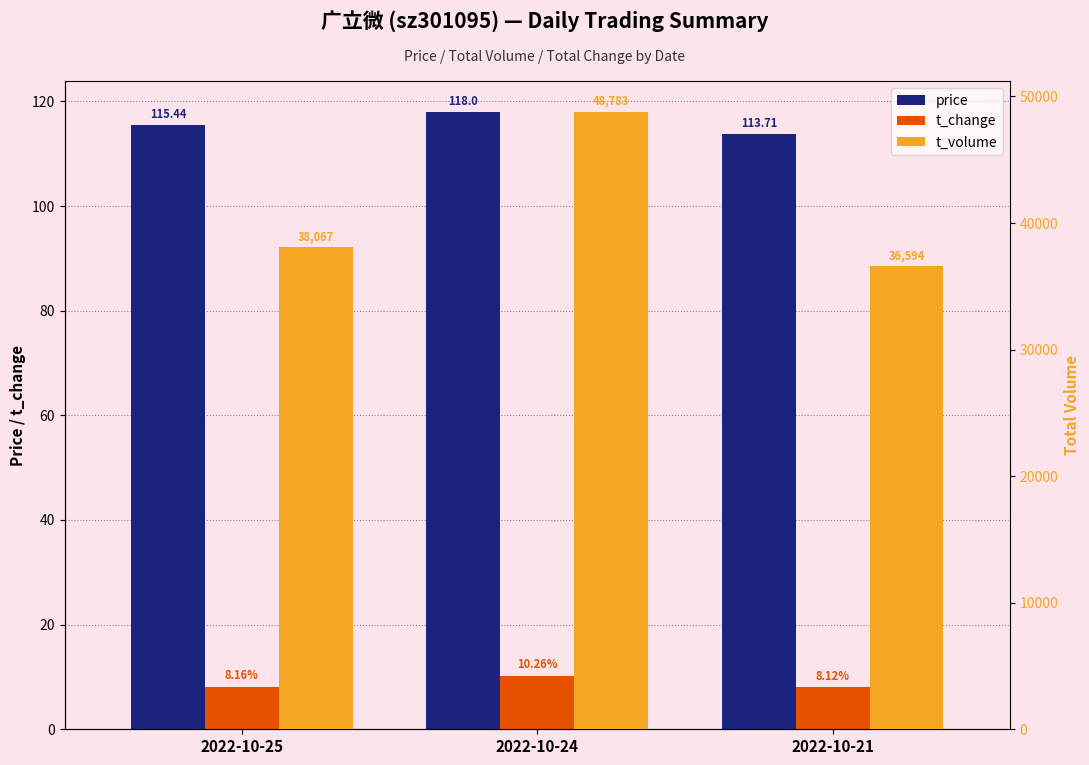

What is the sum of all price values?

347.1